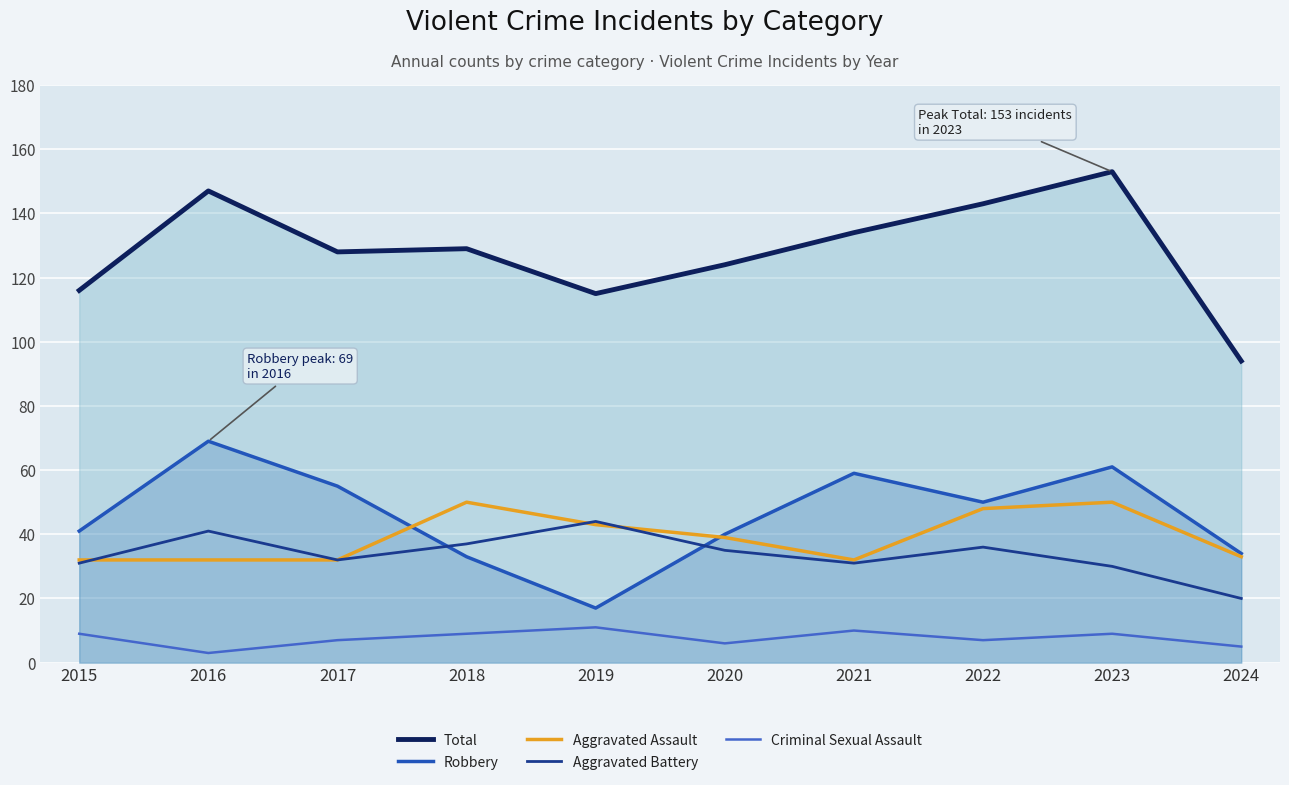

What is the lowest value of the Aggravated Battery series?

20